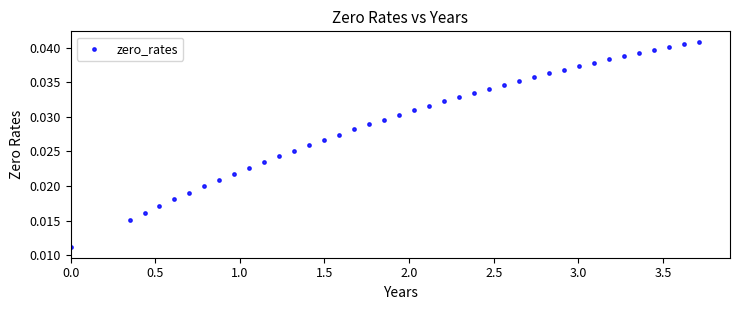

What is the range of X values (max minus min)?

3.7